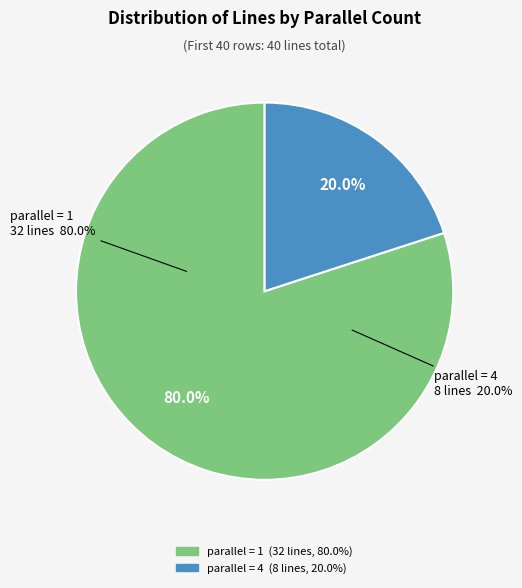

Is there any slice that represents more than half of the pie?

Yes